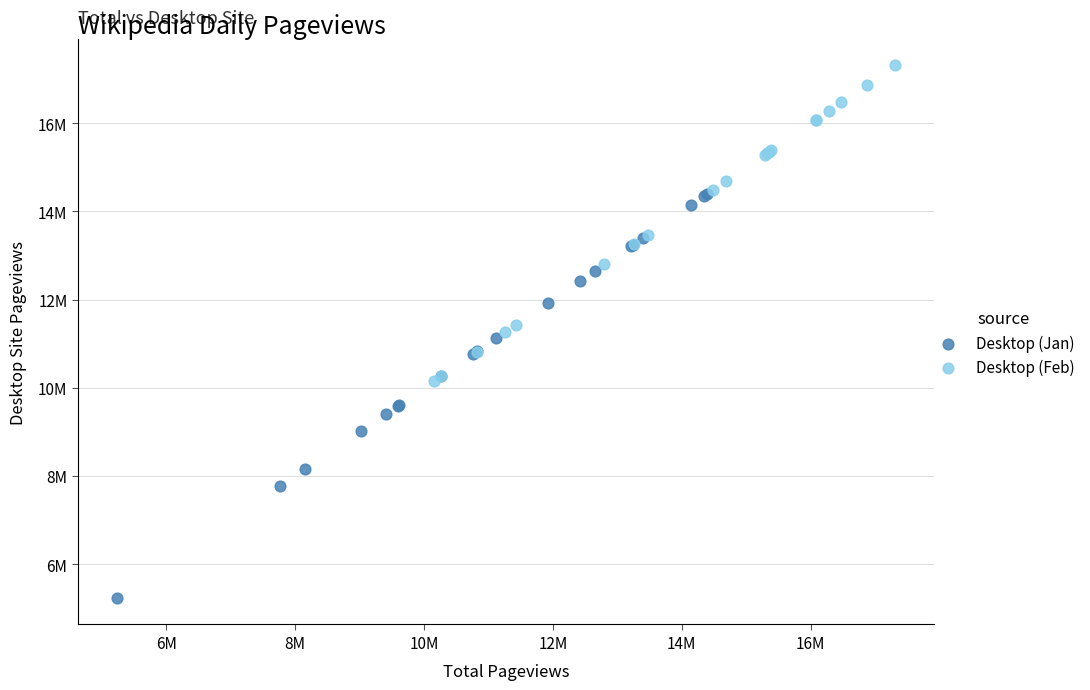

What are all the series names shown in the legend?

Desktop (Jan), Desktop (Feb)